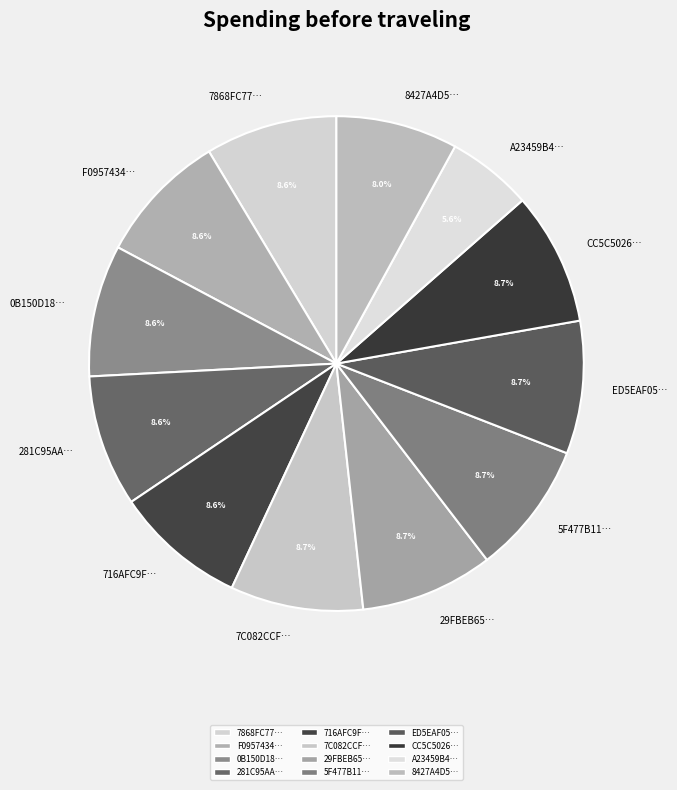

What is the total percentage of 8427A4D5… and 0B150D18…?

16.6%